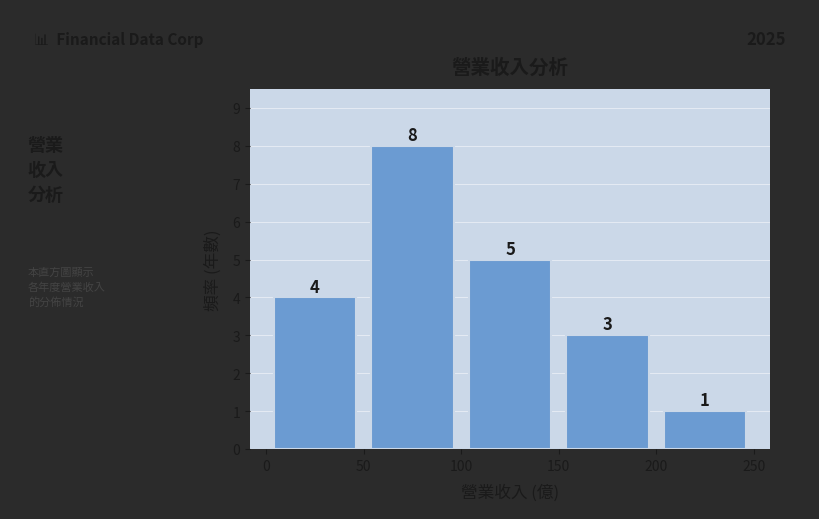

Reading left to right, transcribe this chart: for each bar, give the range it covers on the x-axis and its height.

0 to 50: 4
50 to 100: 8
100 to 150: 5
150 to 200: 3
200 to 250: 1